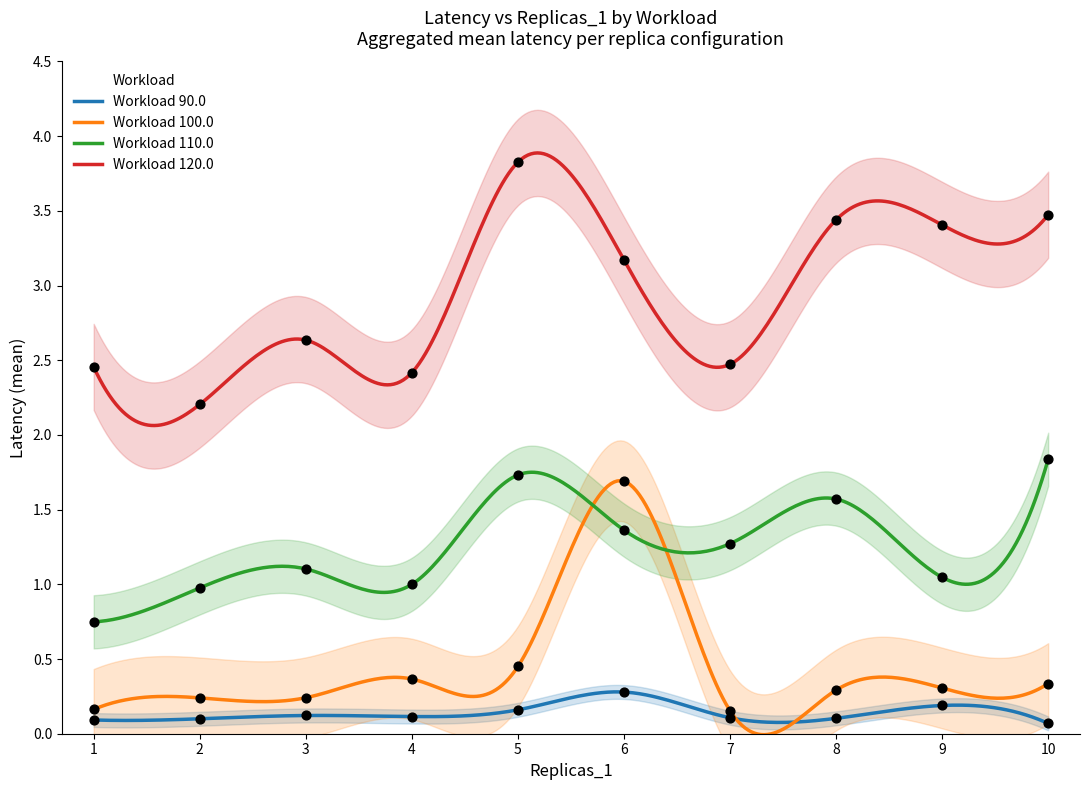

True or false: Workload 100.0 and Workload 120.0 intersect in this chart.

False